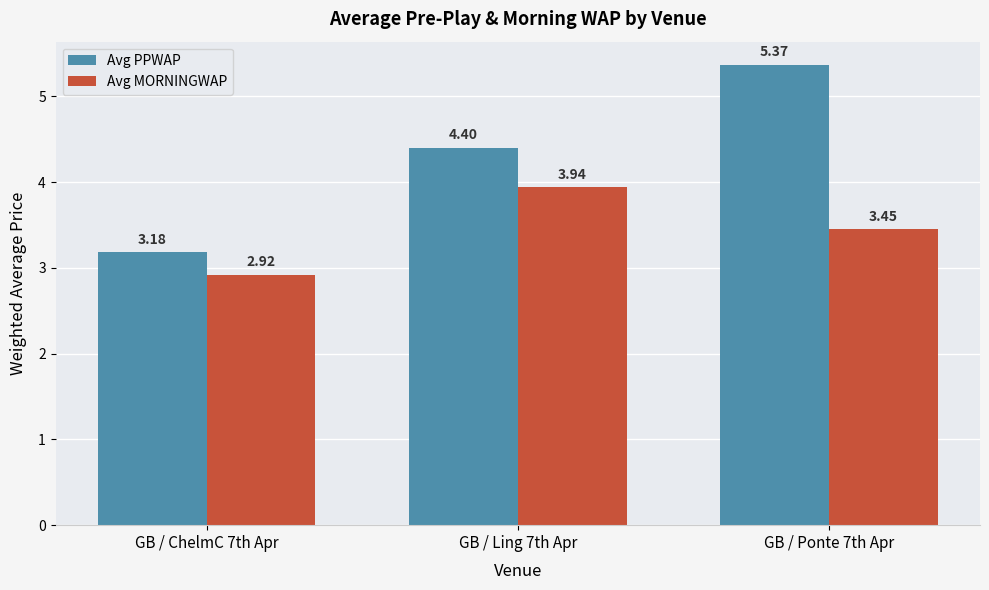

Which category has the lowest value in the Avg PPWAP series?

GB / ChelmC 7th Apr